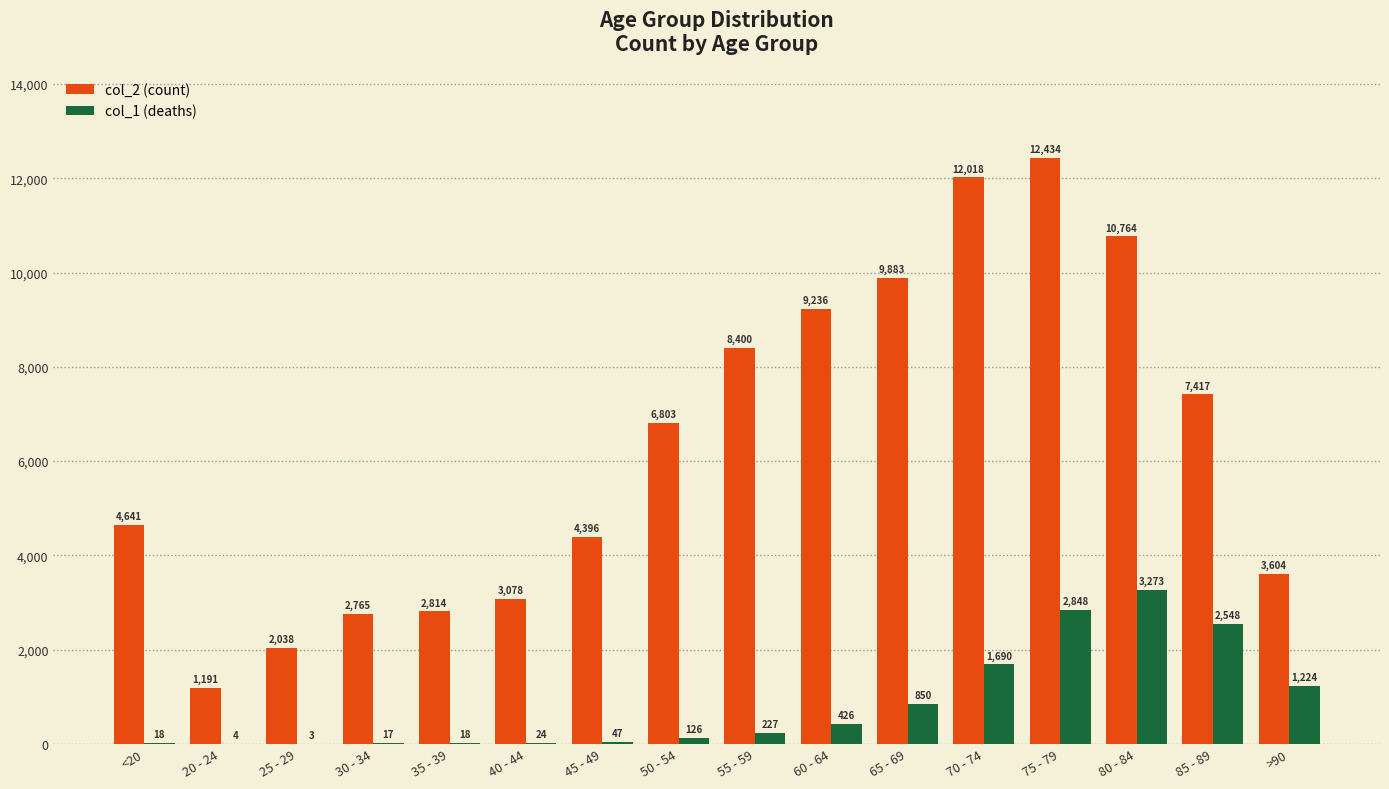

At which category is the sum across all series the highest?

75 - 79